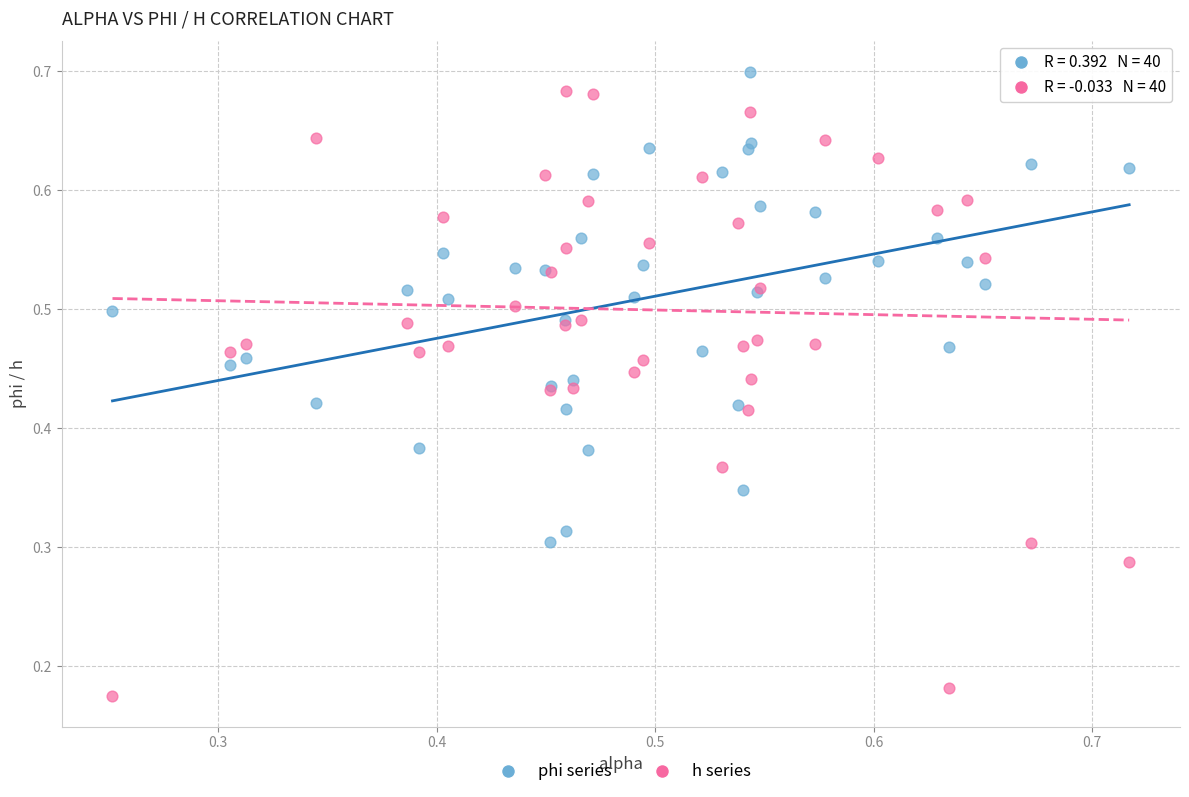

Which series reaches the maximum Y coordinate?

phi series